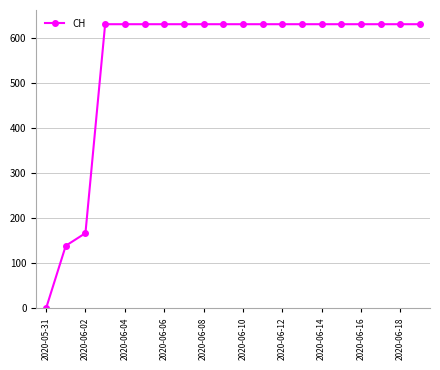

What is the value of the 10th point from the left?

631